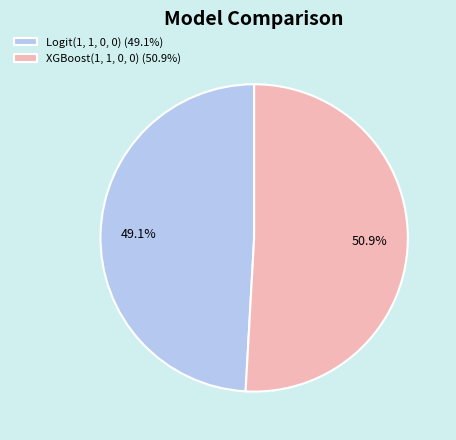

True or false: Logit(1, 1, 0, 0) accounts for 49% of the total.

True